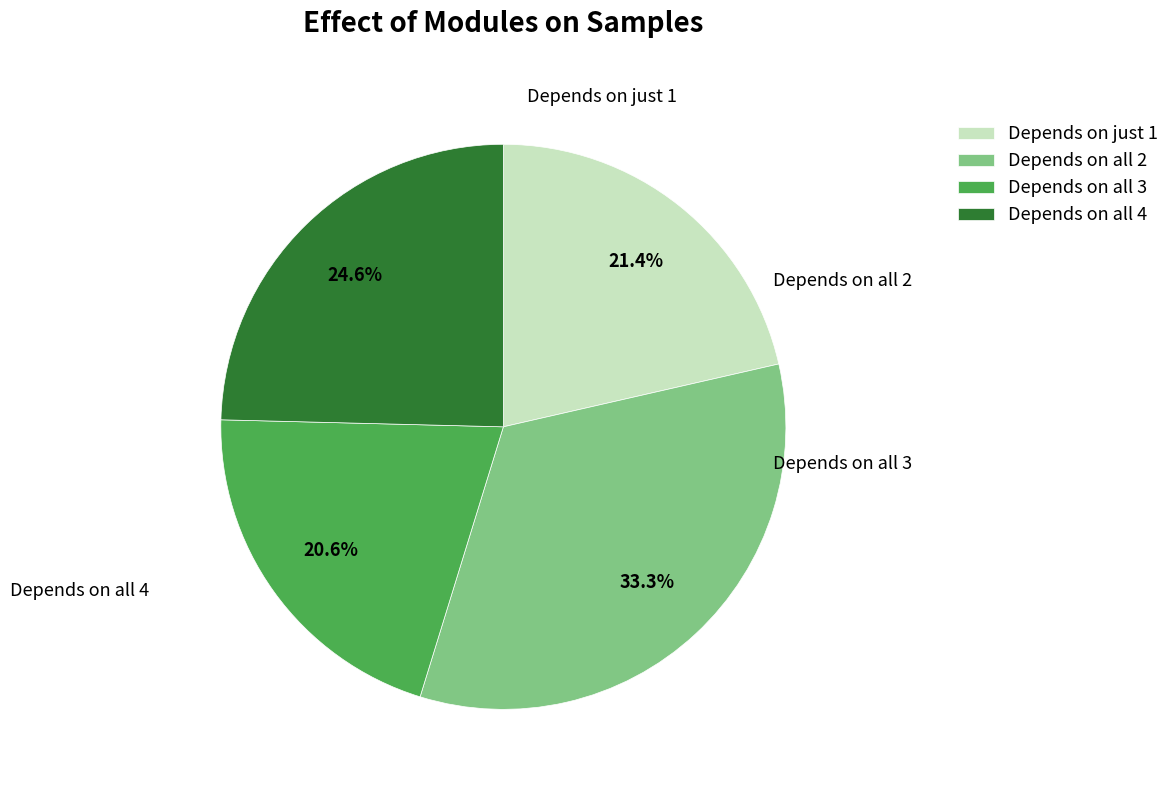

Rank the categories by value from lowest to highest.

Depends on all 3, Depends on just 1, Depends on all 4, Depends on all 2